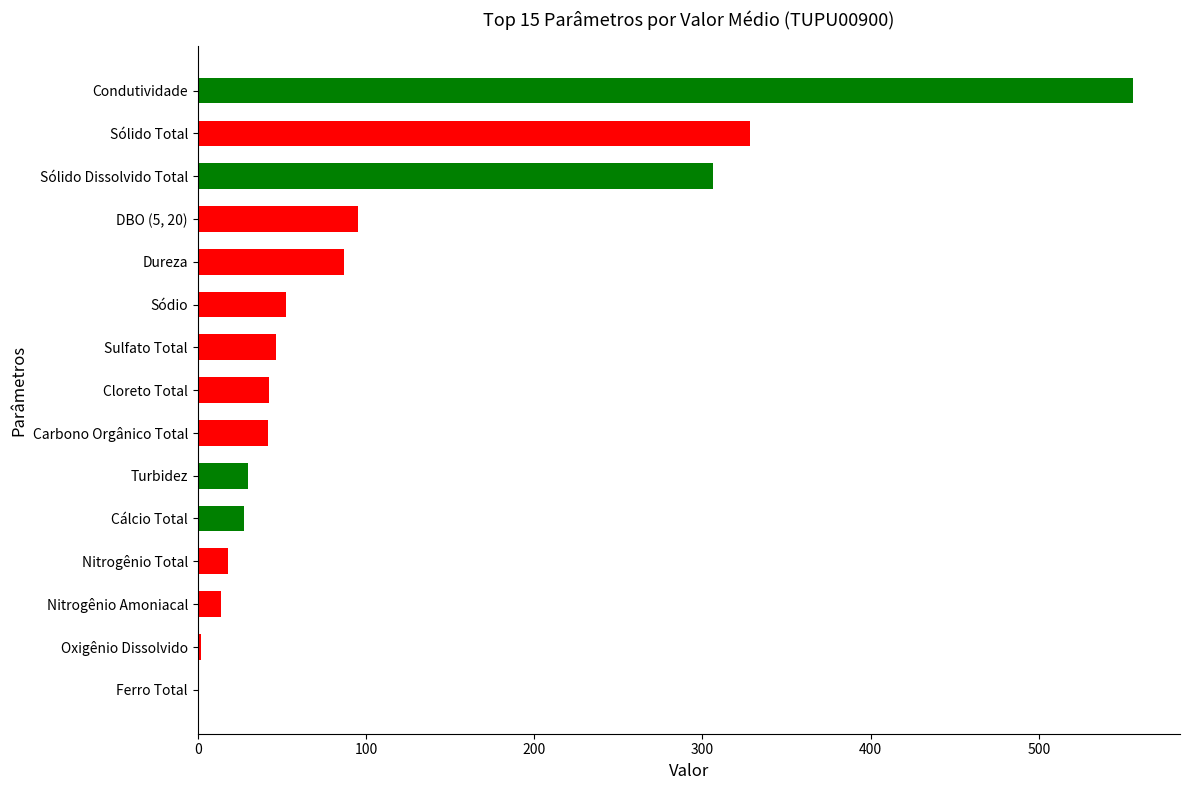

Which has a higher value, Cálcio Total or Dureza?

Dureza